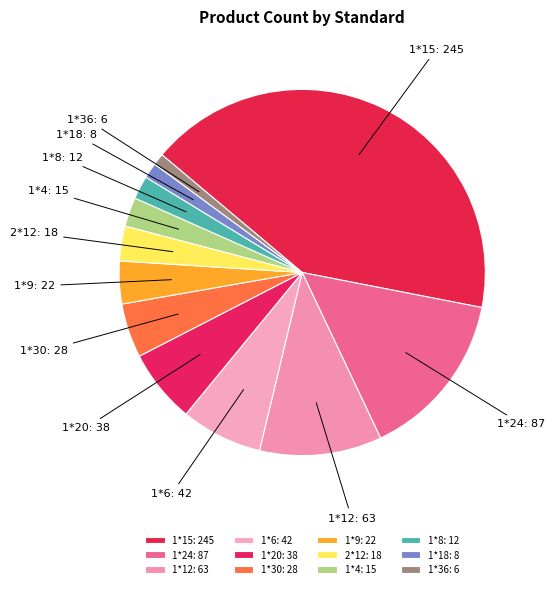

What is the ratio of the value at 1*4 to the value at 1*36?

2.5